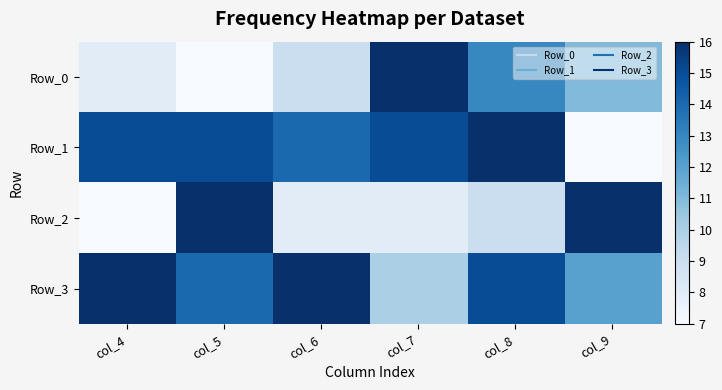

Reading left to right, what are all the values shown in this chart?

Row_0: col_4=8	col_5=7	col_6=9	col_7=16	col_8=13	col_9=11
Row_1: col_4=15	col_5=15	col_6=14	col_7=15	col_8=16	col_9=7
Row_2: col_4=7	col_5=16	col_6=8	col_7=8	col_8=9	col_9=16
Row_3: col_4=16	col_5=14	col_6=16	col_7=10	col_8=15	col_9=12